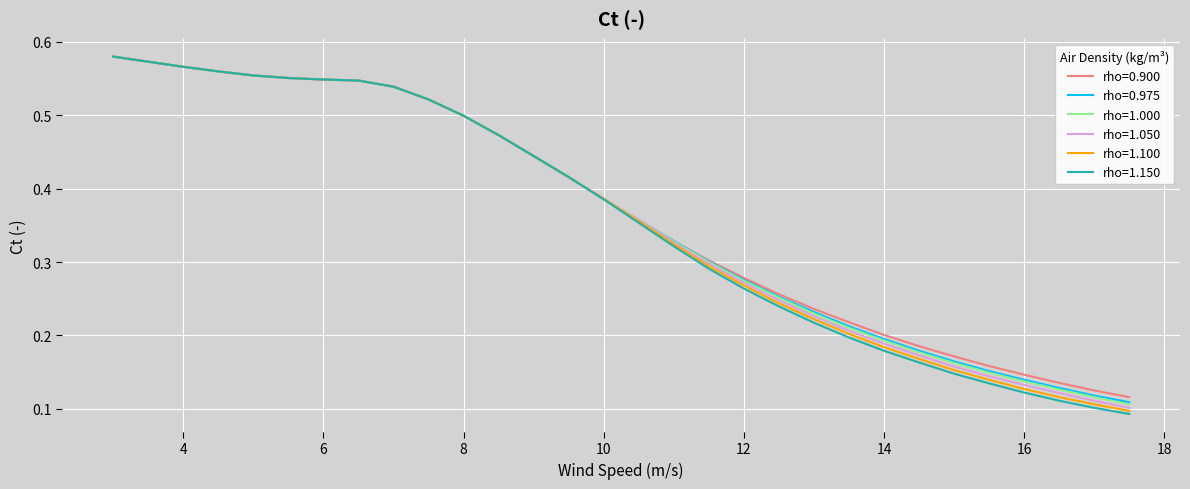

Which series has the widest spread of values?

rho=1.150